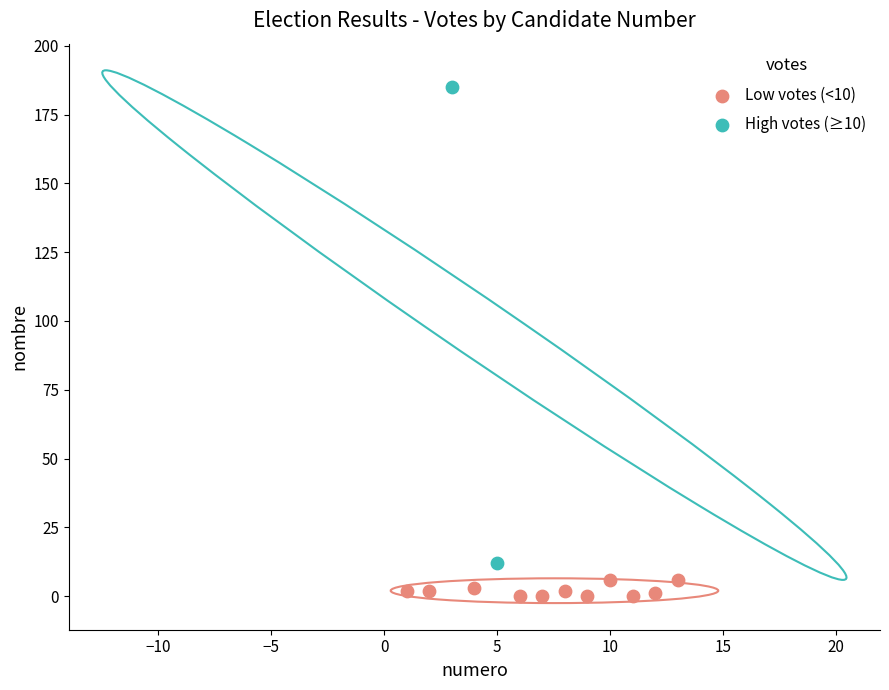

Which series has the largest Y range (max minus min)?

High votes (≥10)